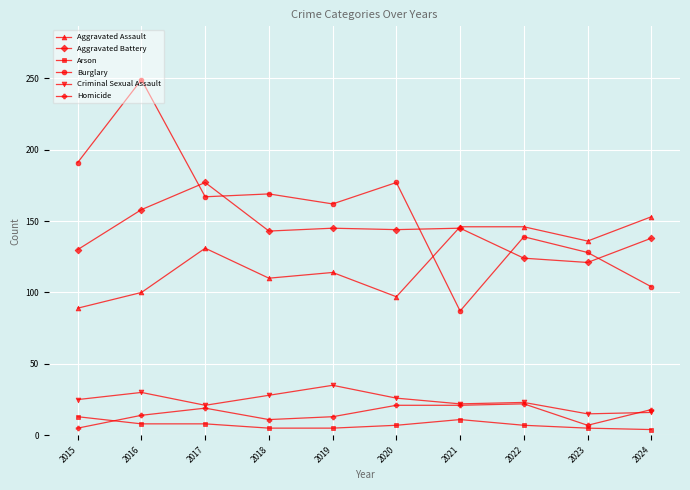

What is the total value across all series at 2023?

412